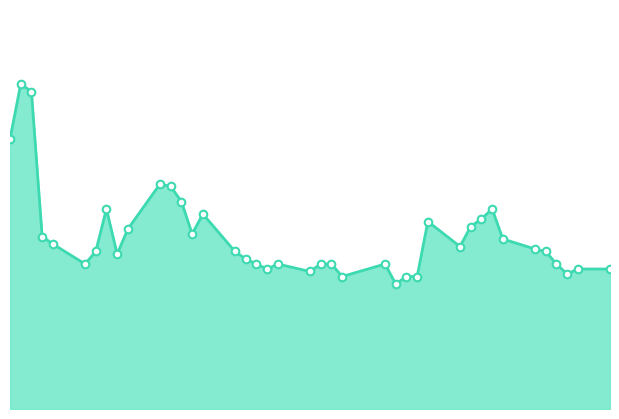

Does the chart have visible grid lines?

No